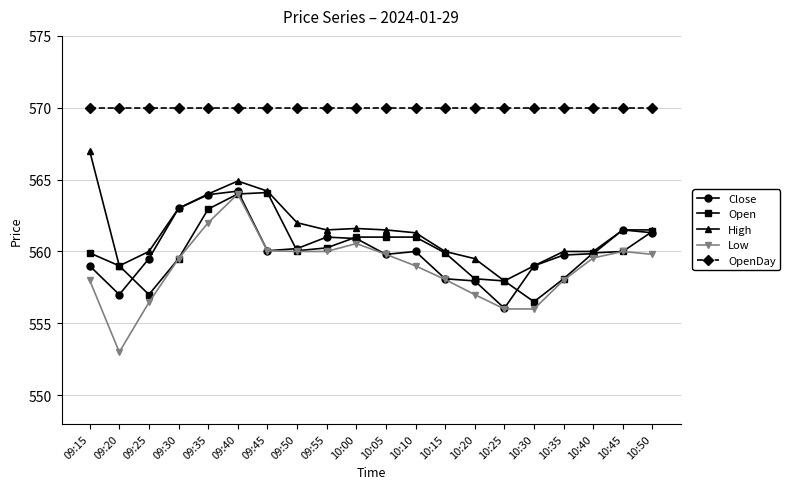

What are all the series names shown in the legend?

Close, Open, High, Low, OpenDay